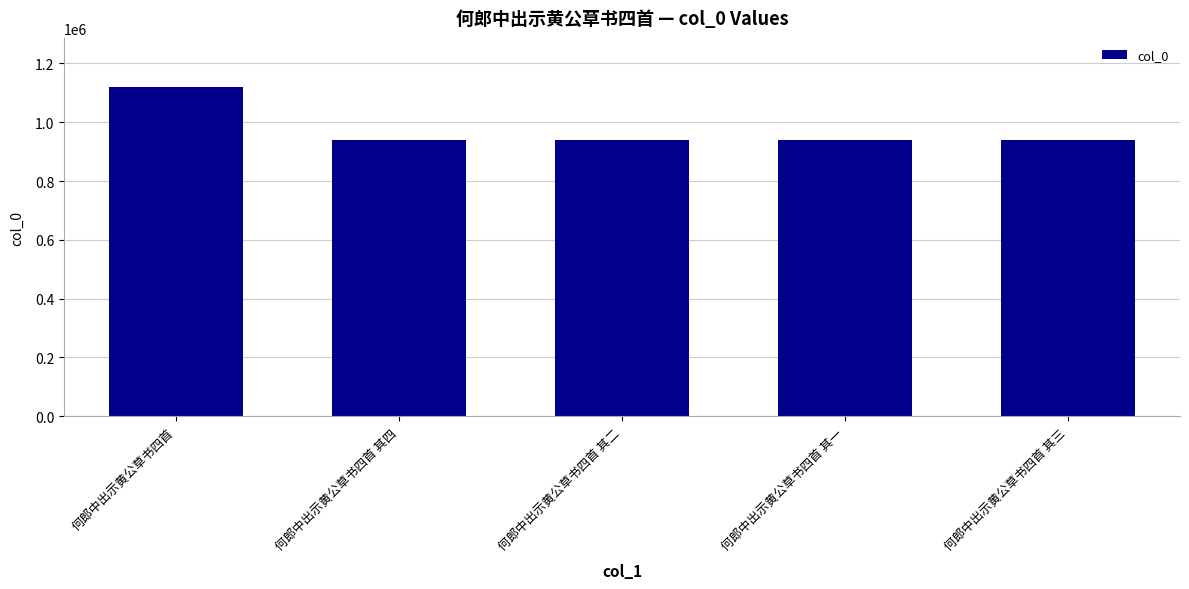

What is the ratio of the value at 何郎中出示黄公草书四首 其四 to the value at 何郎中出示黄公草书四首?

0.8